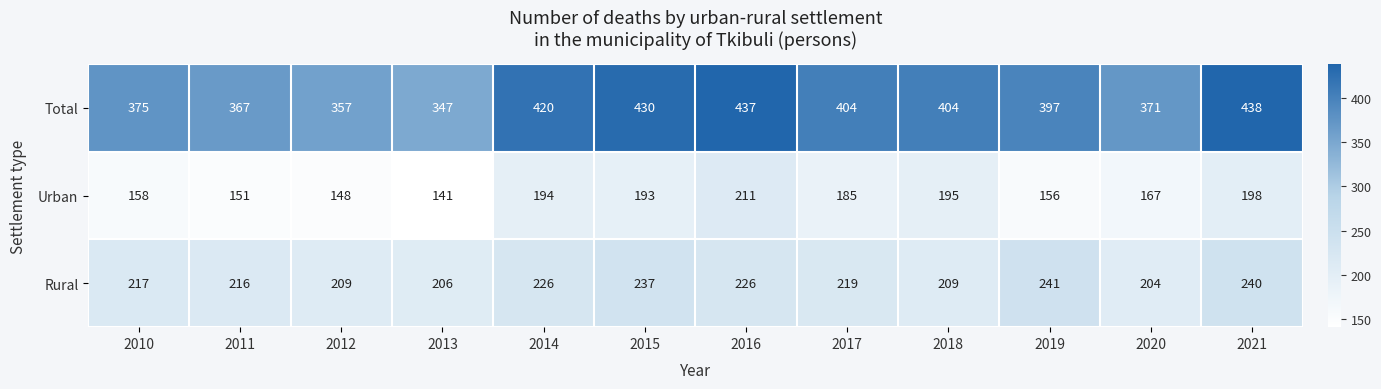

Rank the series by their maximum value, from highest to lowest.

Total, Rural, Urban